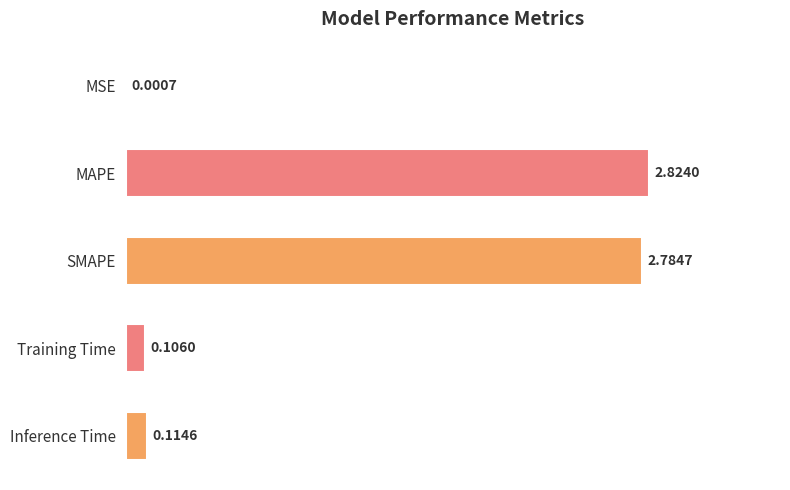

Does the chart contain stacked bars?

No